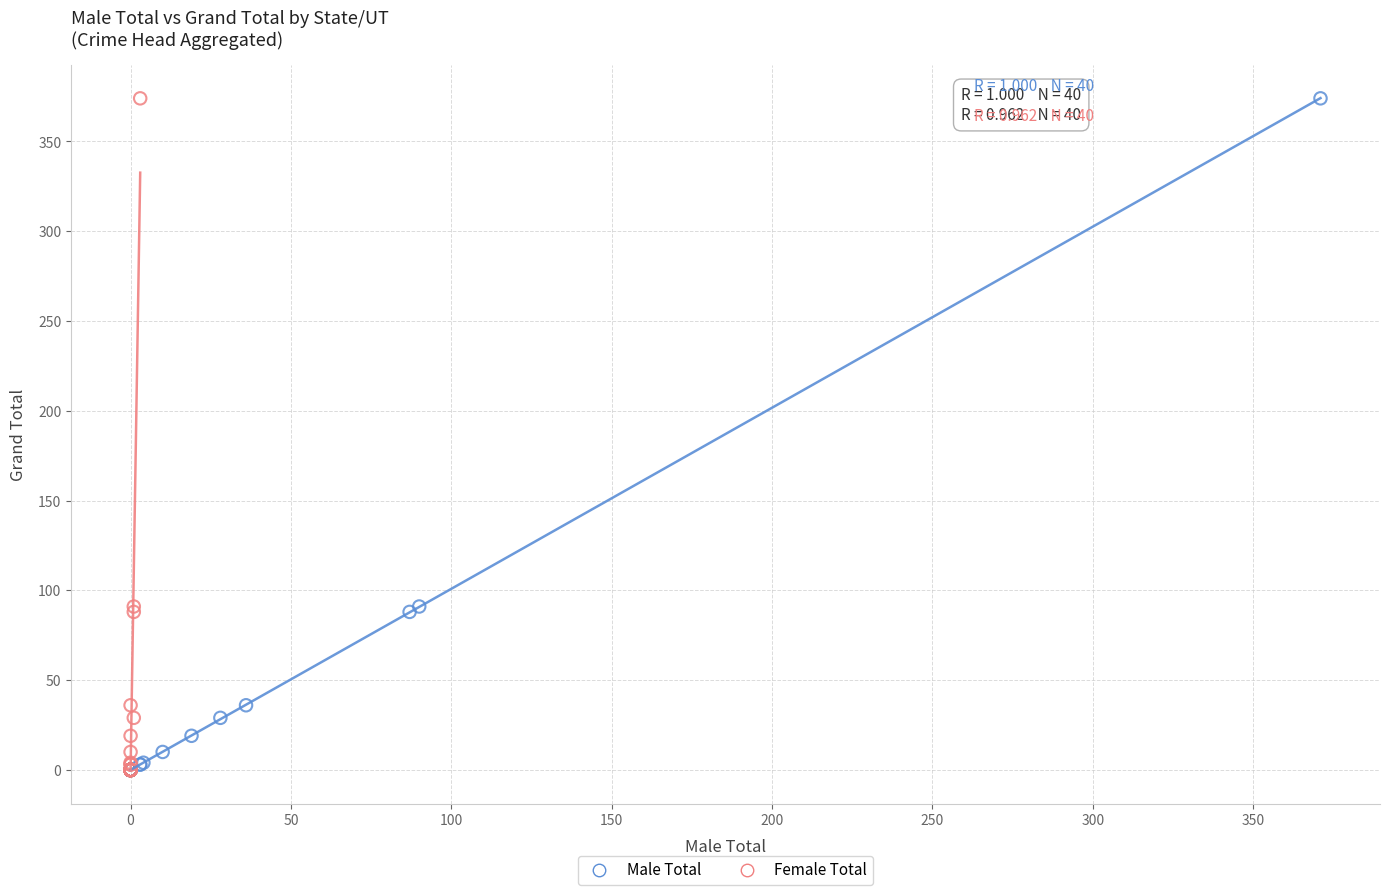

What are all the series names shown in the legend?

Male Total, Female Total